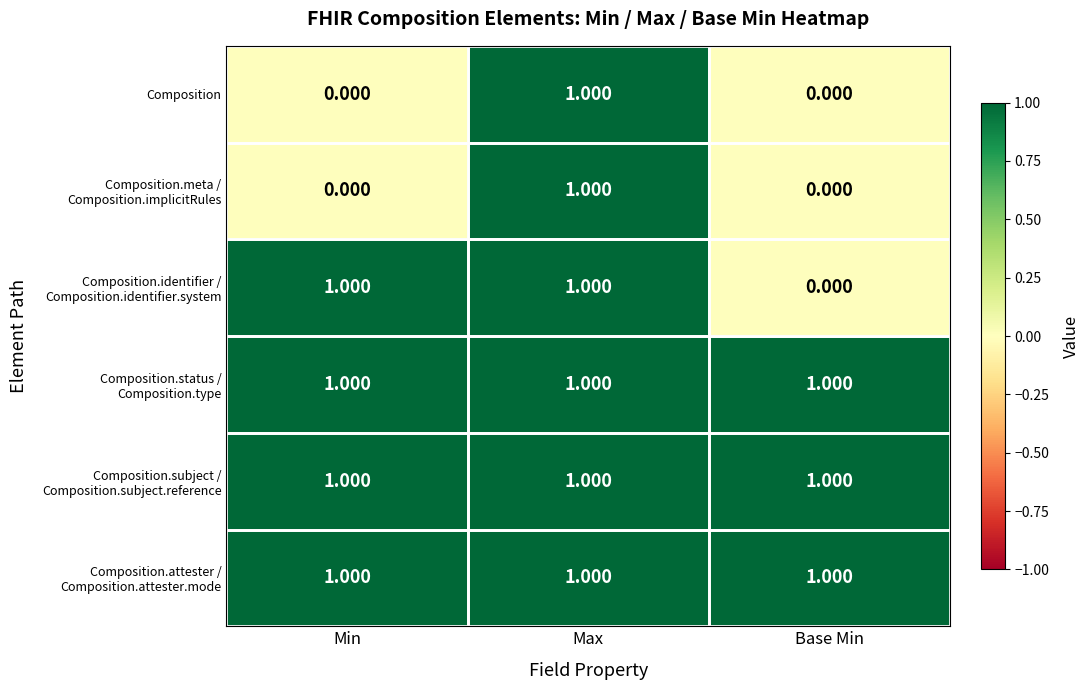

At which category is the sum across all series the highest?

Max